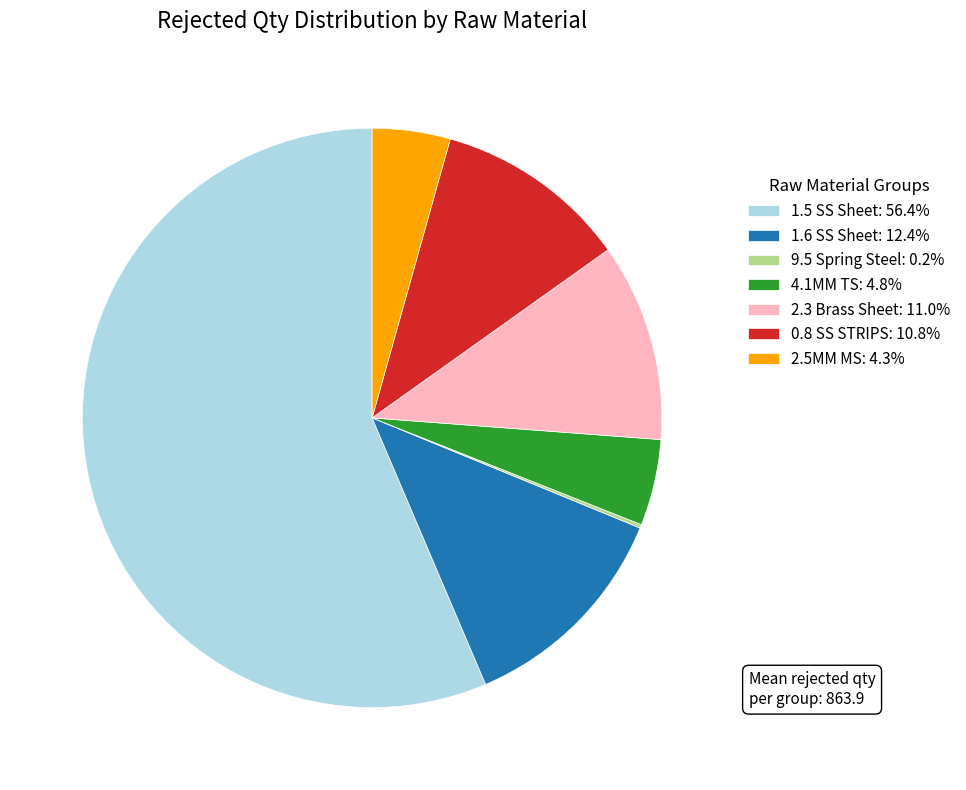

Is the sum of 4.1MM TS: 4.8% and 2.3 Brass Sheet: 11.0% greater than half?

No